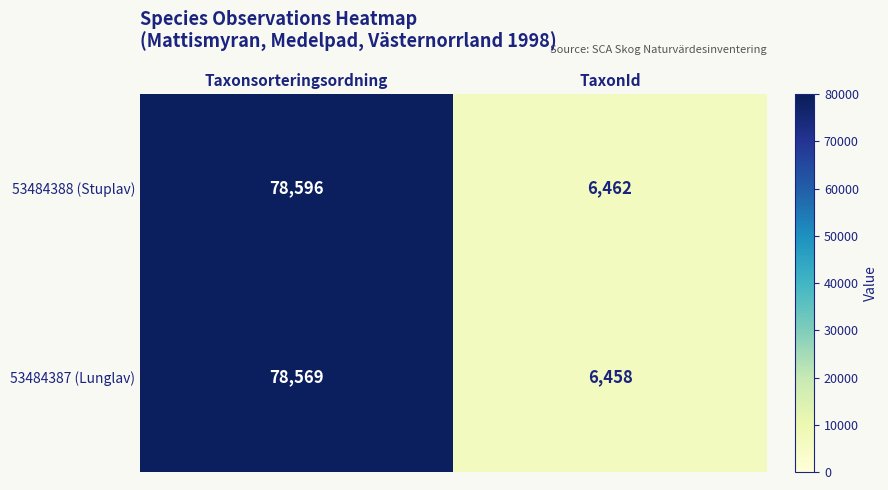

What is the difference between the 53484387 (Lunglav) values at TaxonId and Taxonsorteringsordning?

72111